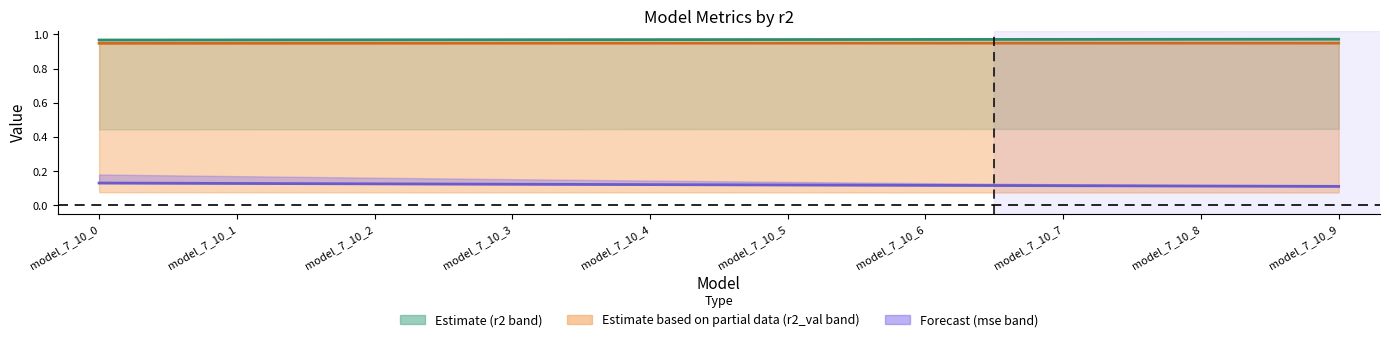

True or false: mse has more than 1 points higher than both neighbors.

False